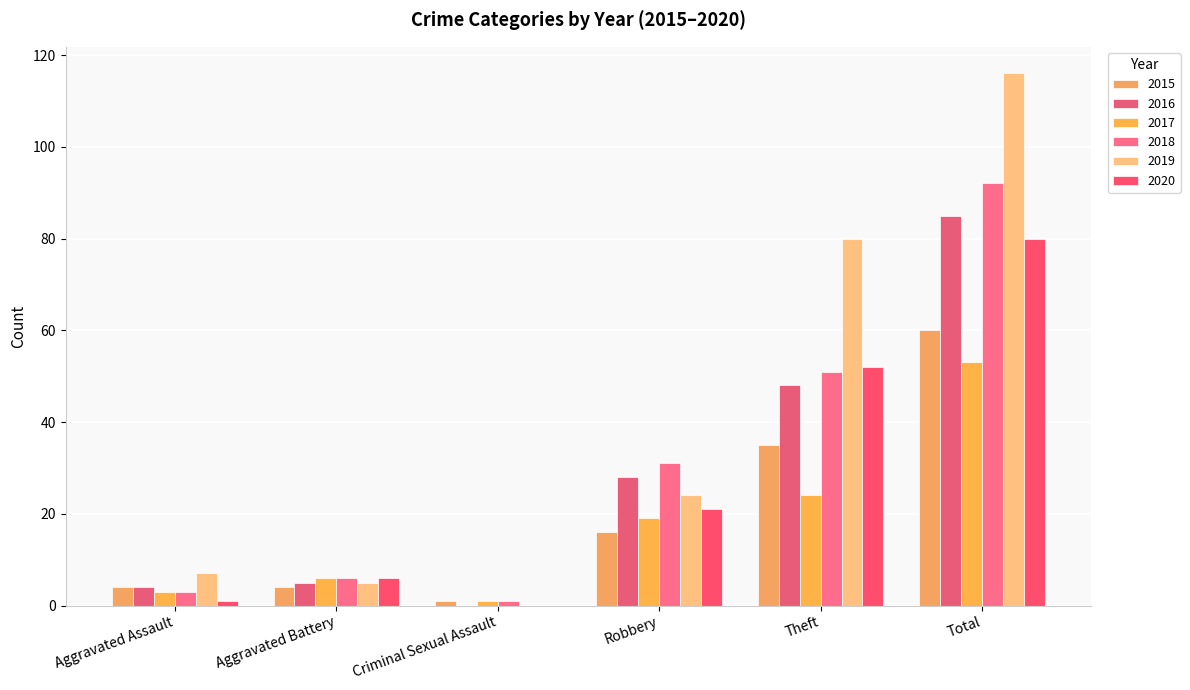

Reading left to right, extract all data points from this chart.

2015: 4	4	1	16	35	60
2016: 4	5	0	28	48	85
2017: 3	6	1	19	24	53
2018: 3	6	1	31	51	92
2019: 7	5	0	24	80	116
2020: 1	6	0	21	52	80